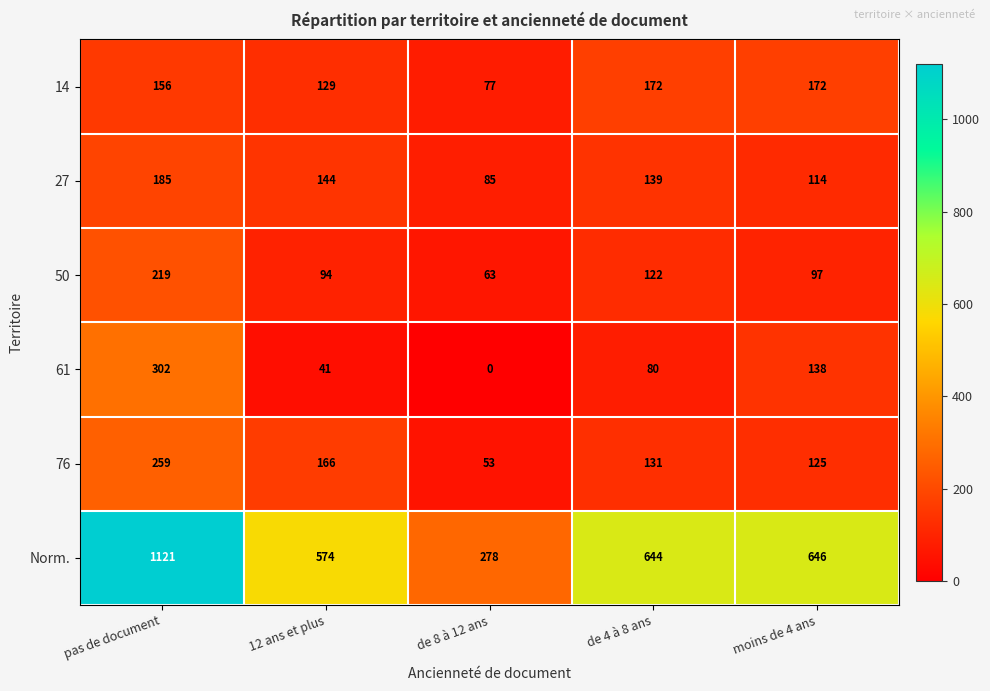

List the series in order of their peak value, lowest first.

14, 27, 50, 76, 61, Norm.